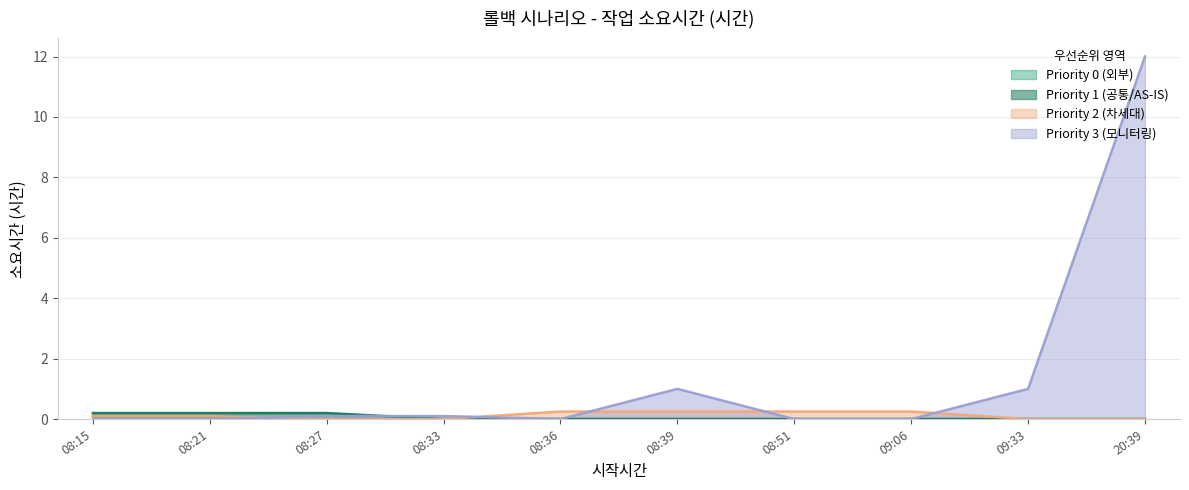

At how many categories does at least one series exceed 10?

1